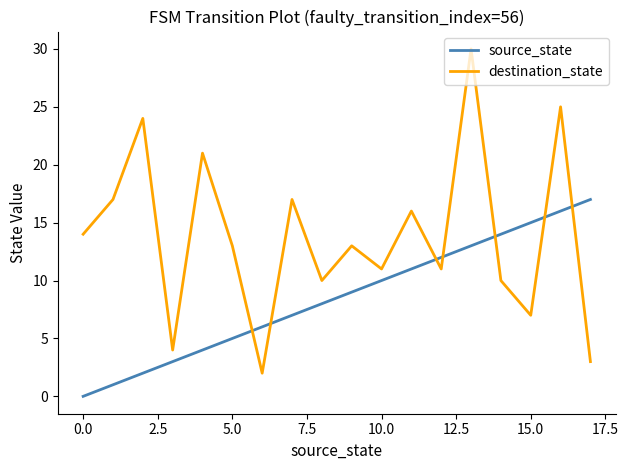

What is the greatest value displayed?

30